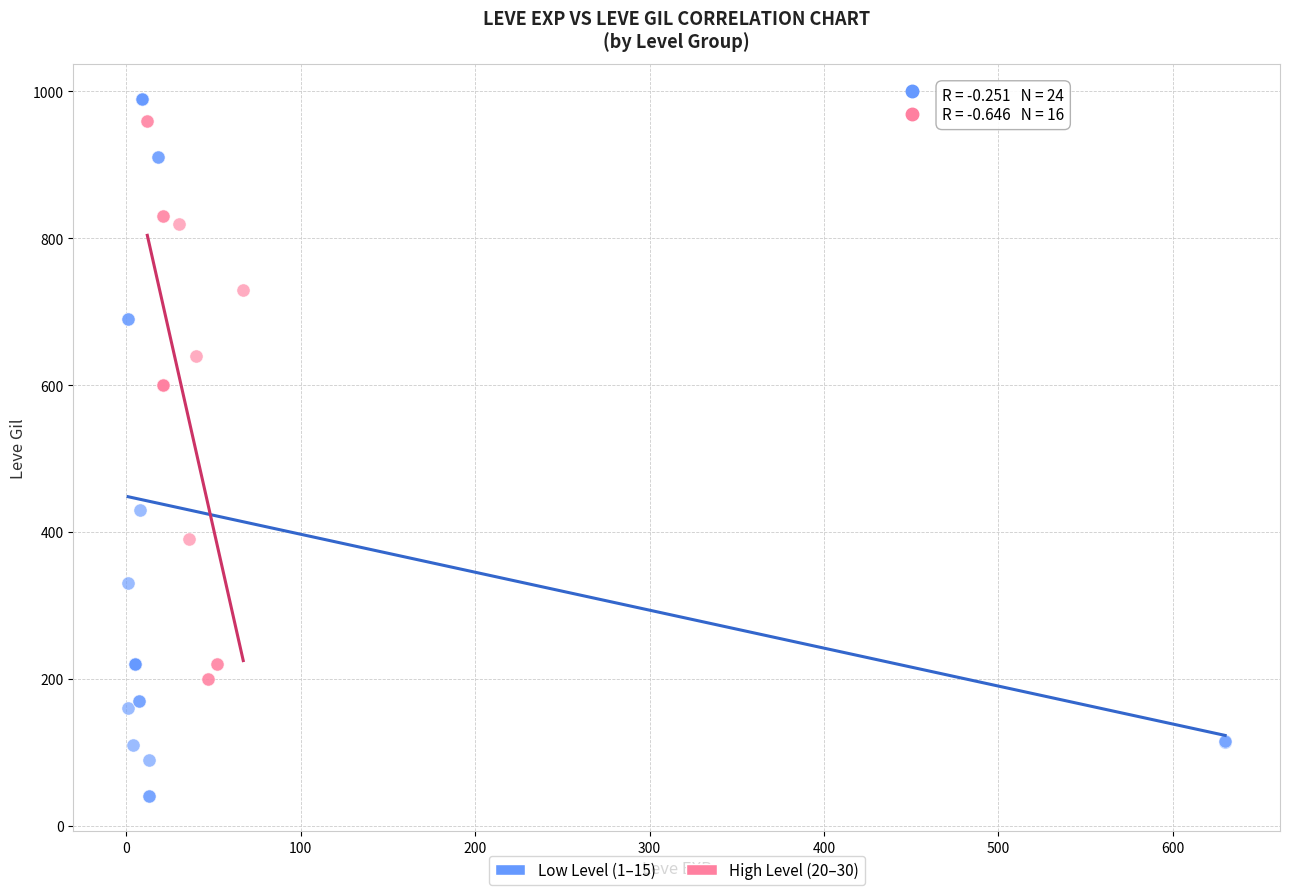

Which series contains the lowest Y value?

Low Level (1–15)